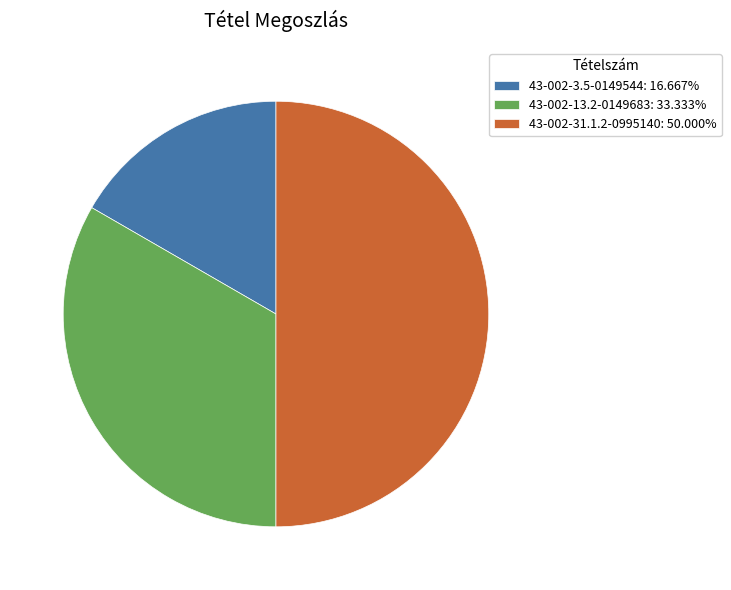

What is the largest slice in the pie chart?

43-002-31.1.2-0995140